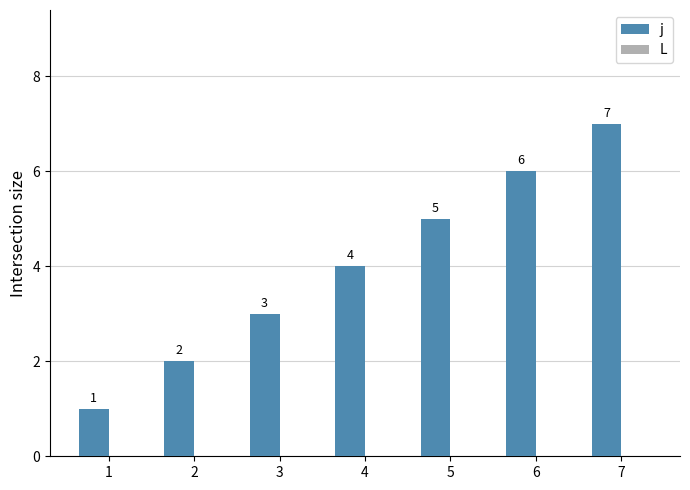

Count the number of categories in the chart.

7